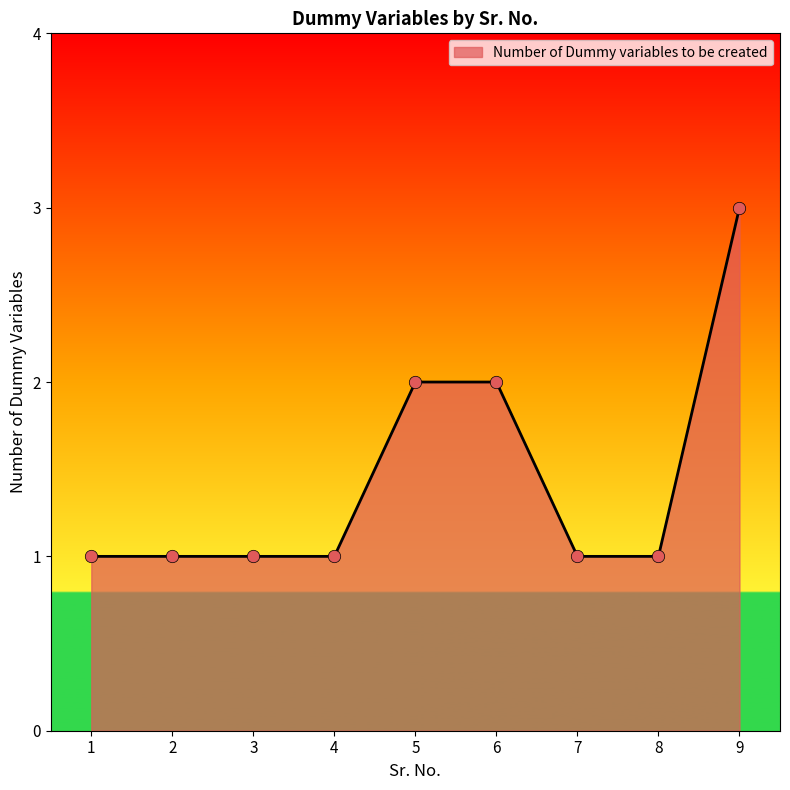

Approximately how many times larger is the value at 9 compared to 8?

3.0